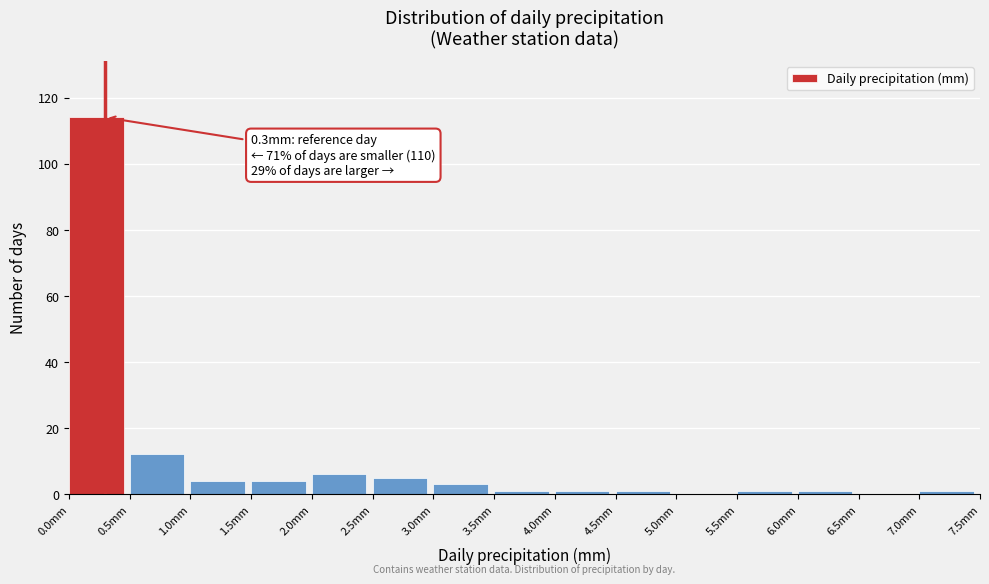

Which range on the x-axis has the tallest bar?

0.0 to 0.5